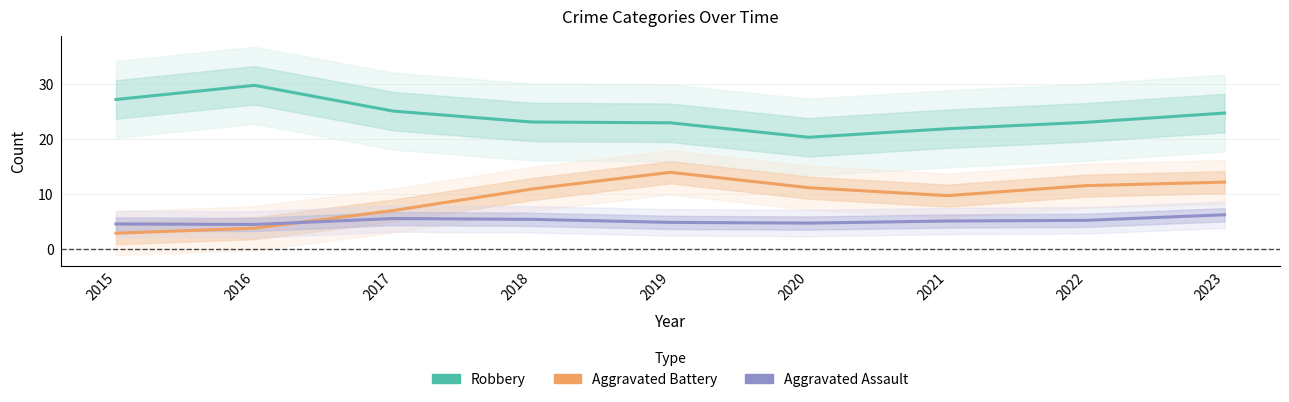

What is the difference between the maximum and minimum values in the Aggravated Battery series?

11.1